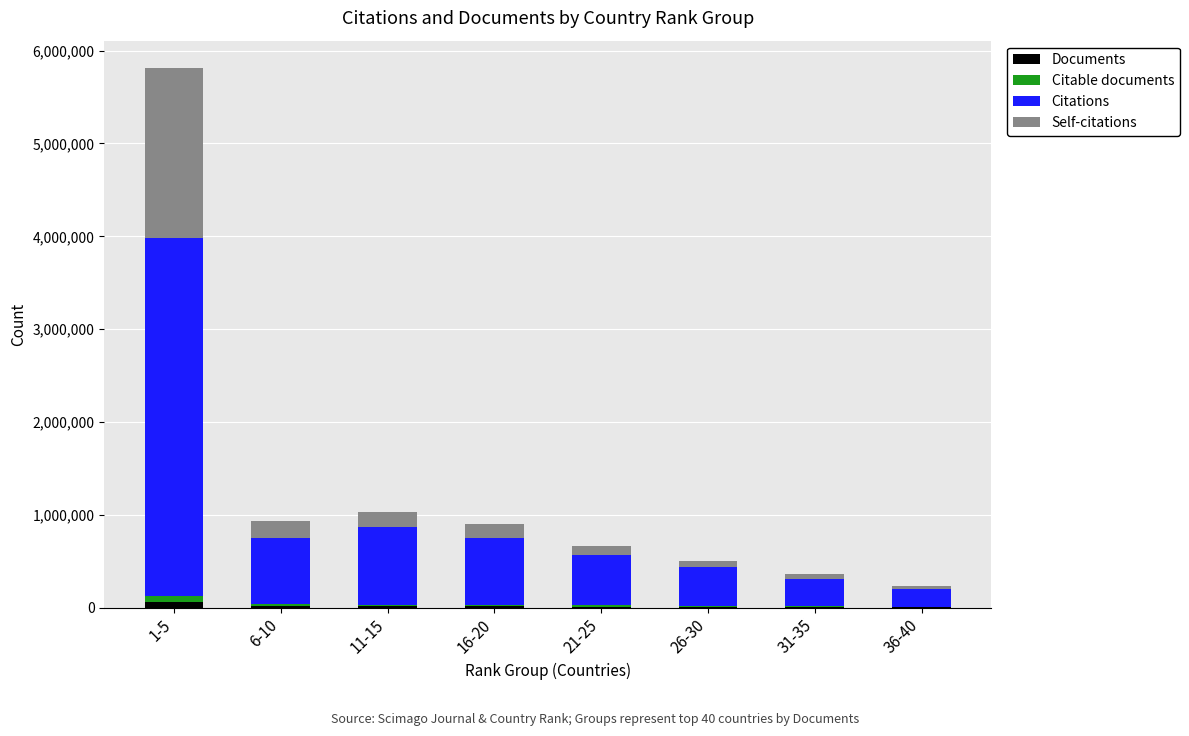

Rank the series by their maximum value, from highest to lowest.

Citations, Self-citations, Documents, Citable documents